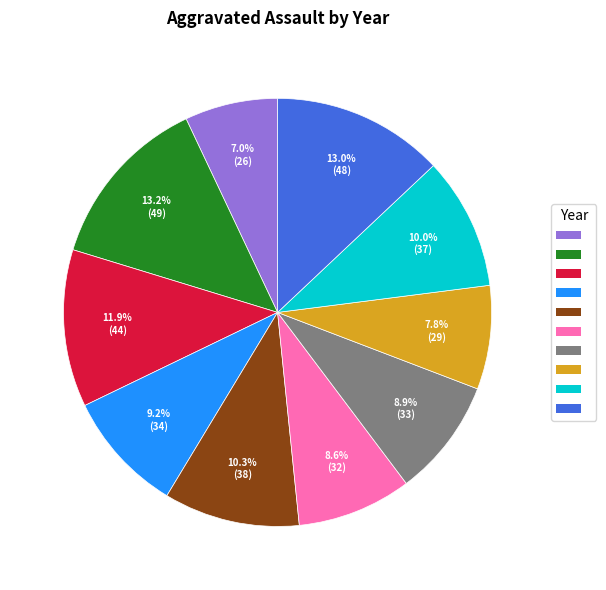

Is there any slice that represents more than half of the pie?

No